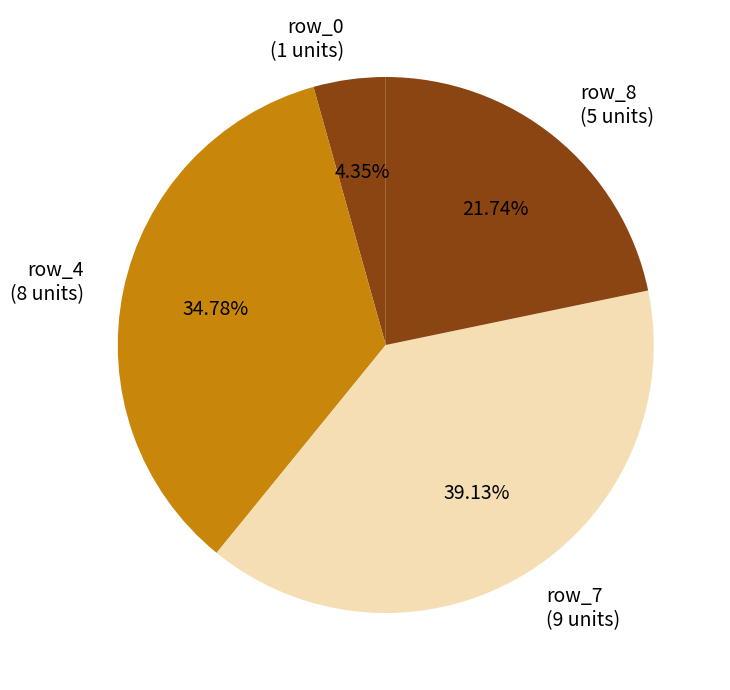

How many slices are in this pie chart?

4